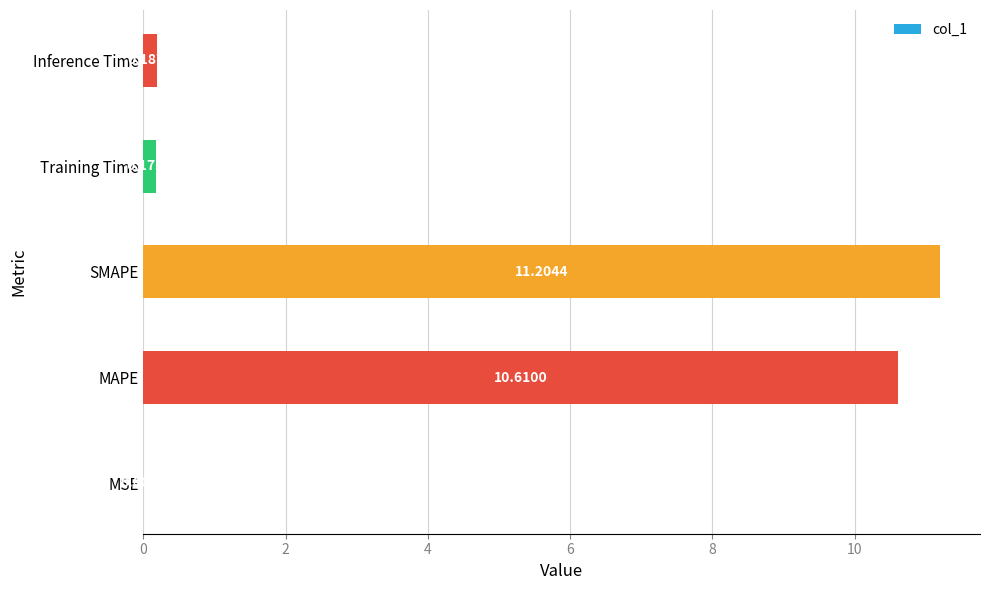

What is the sum of all values?

22.2